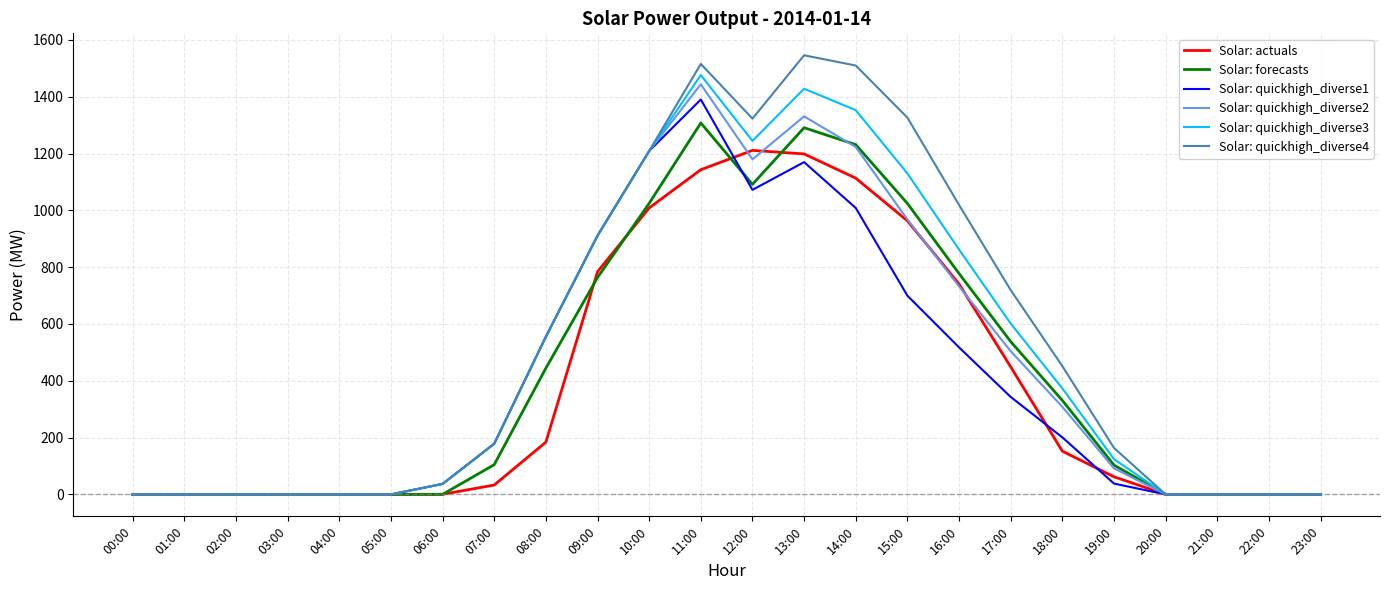

Which series has the widest spread of values?

Solar: quickhigh_diverse4